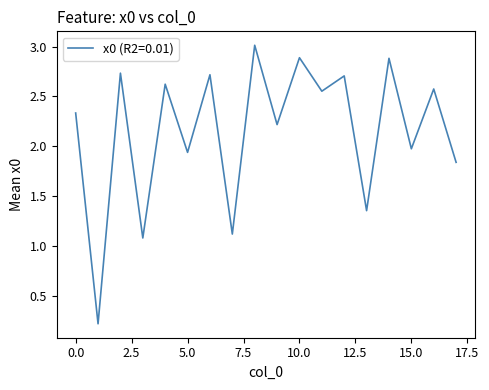

What is the difference between the maximum and minimum values?

2.8